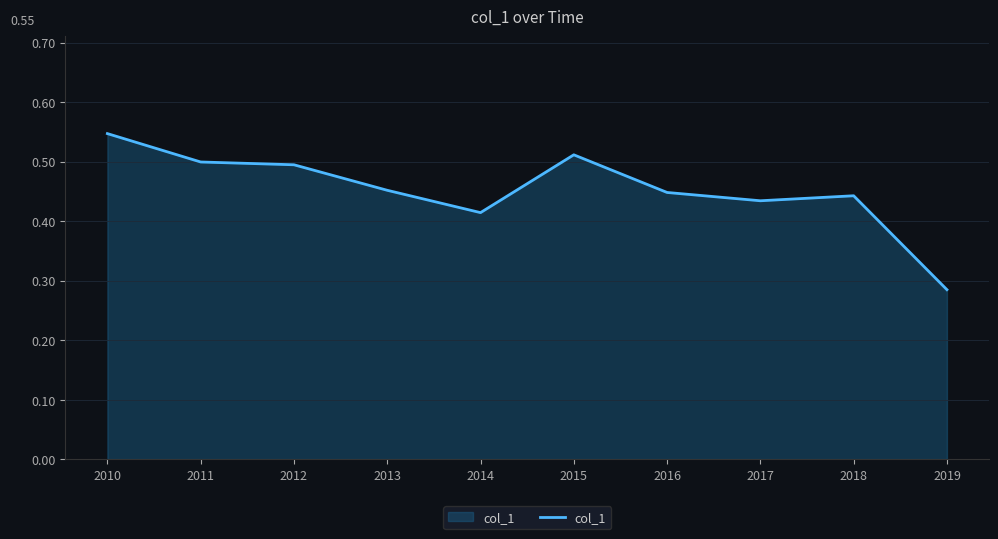

Which label corresponds to the largest value in the chart?

2010